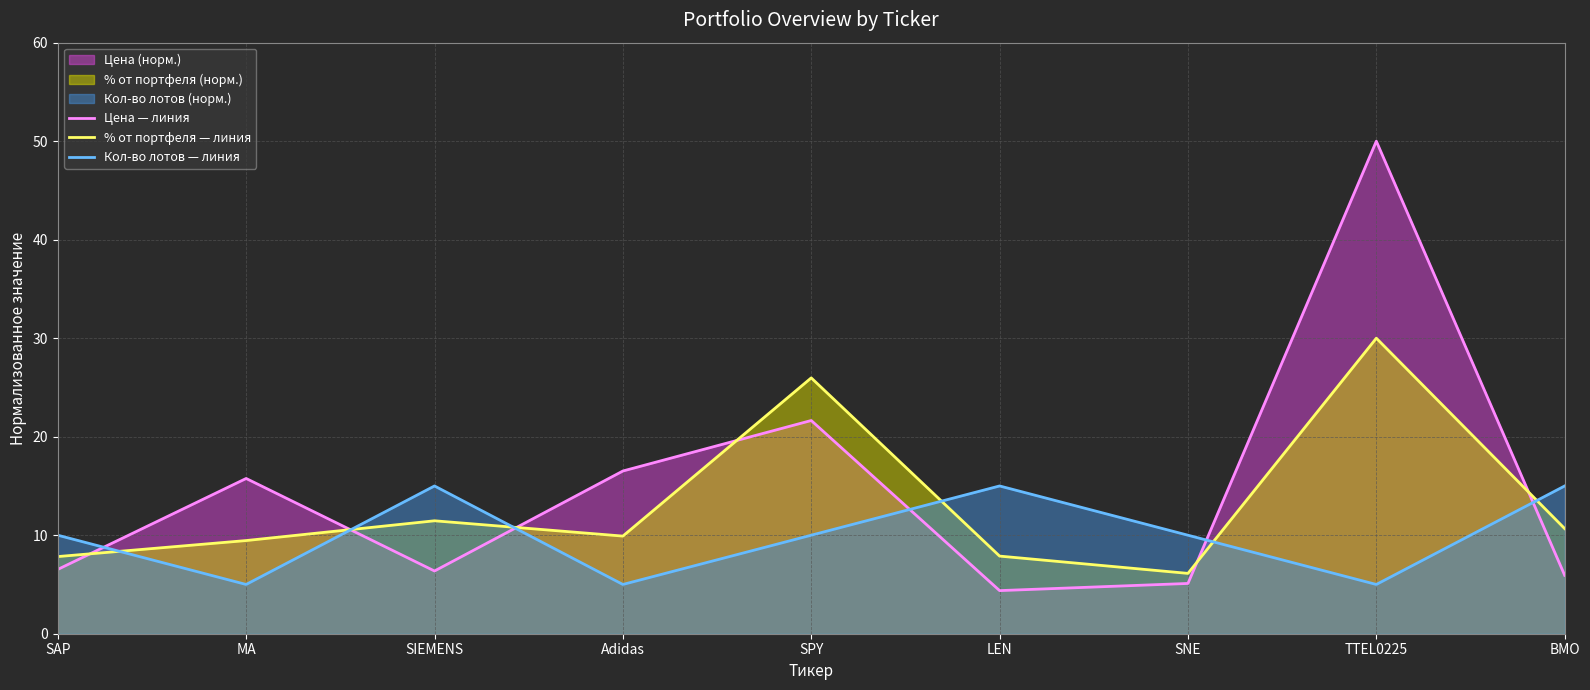

What position from the left is SPY?

5